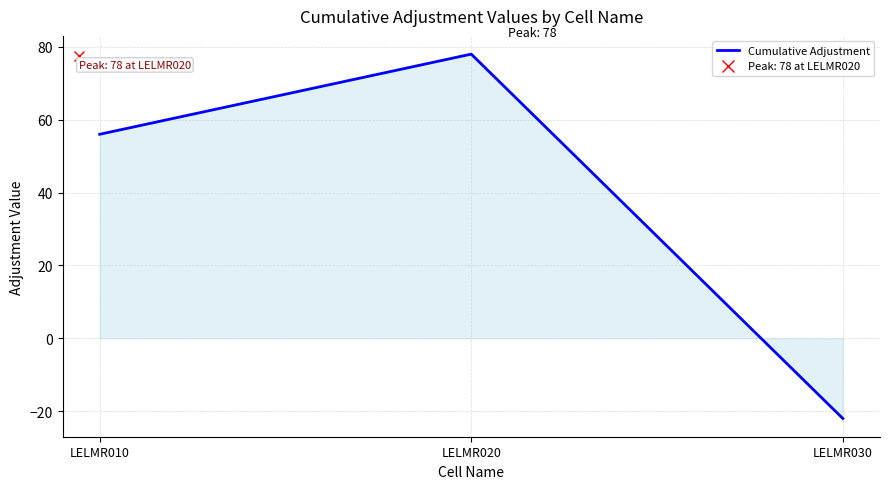

Reading left to right, list all the values displayed in this chart.

LELMR010=56	LELMR020=78	LELMR030=-22